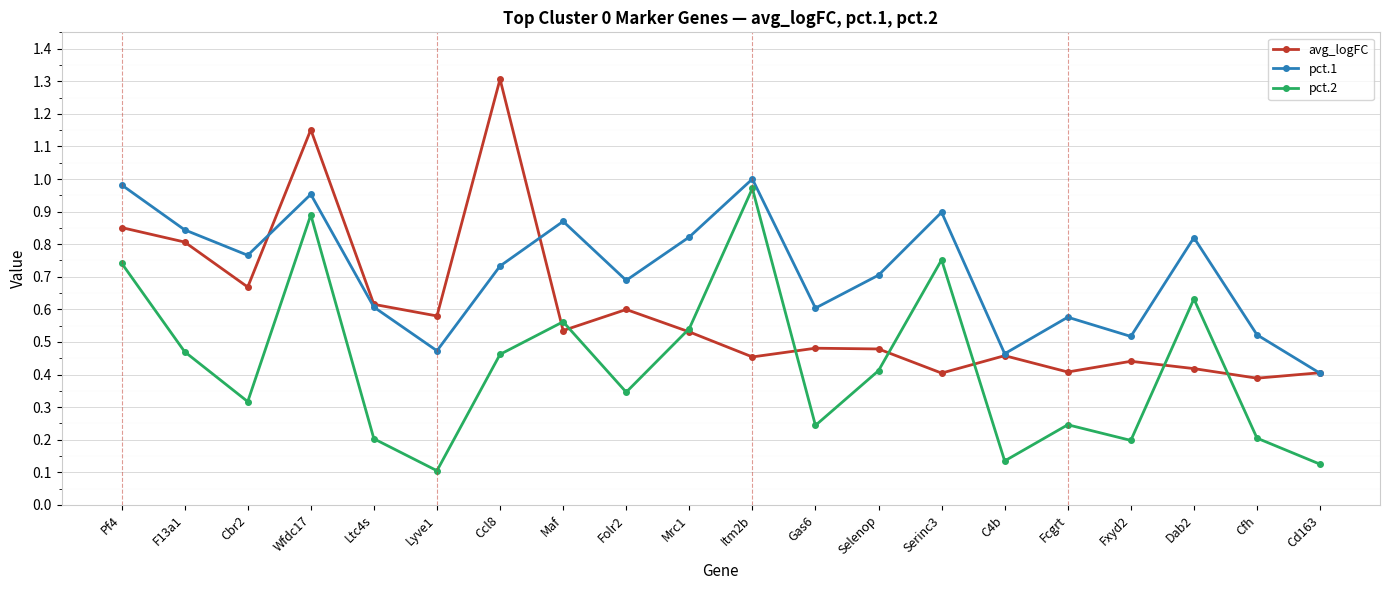

How many lines are shown in the chart?

3